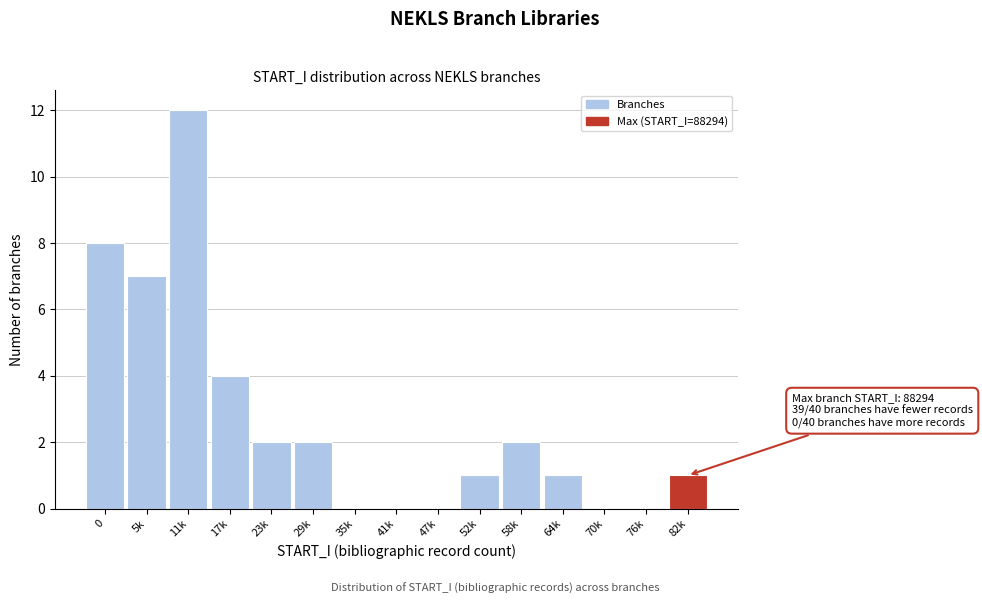

Reading left to right, list all the values displayed in this chart.

0=8	5k=7	11k=12	17k=4	23k=2	29k=2	35k=0	41k=0	47k=0	52k=1	58k=2	64k=1	70k=0	76k=0	82k=1